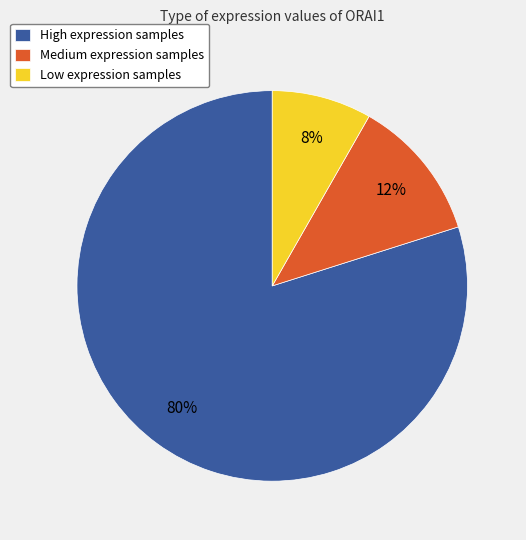

The Low expression samples slice represents 8% of the pie. True or false?

True